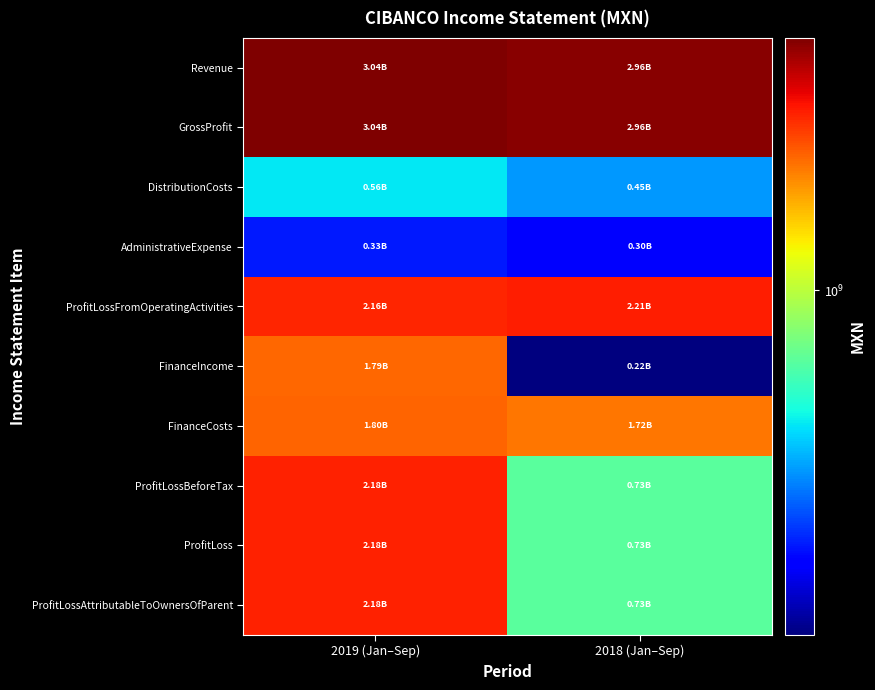

Reading left to right, transcribe all the data shown in this chart.

Revenue: 2019 (Jan–Sep)=3040003000	2018 (Jan–Sep)=2962773000
GrossProfit: 2019 (Jan–Sep)=3040003000	2018 (Jan–Sep)=2962773000
DistributionCosts: 2019 (Jan–Sep)=556969000	2018 (Jan–Sep)=452296000
AdministrativeExpense: 2019 (Jan–Sep)=325063000	2018 (Jan–Sep)=301648000
ProfitLossFromOperatingActivities: 2019 (Jan–Sep)=2157971000	2018 (Jan–Sep)=2208829000
FinanceIncome: 2019 (Jan–Sep)=1791094000	2018 (Jan–Sep)=218740000
FinanceCosts: 2019 (Jan–Sep)=1799634000	2018 (Jan–Sep)=1717613000
ProfitLossBeforeTax: 2019 (Jan–Sep)=2178050000	2018 (Jan–Sep)=730356000
ProfitLoss: 2019 (Jan–Sep)=2178050000	2018 (Jan–Sep)=730356000
ProfitLossAttributableToOwnersOfParent: 2019 (Jan–Sep)=2178050000	2018 (Jan–Sep)=730356000